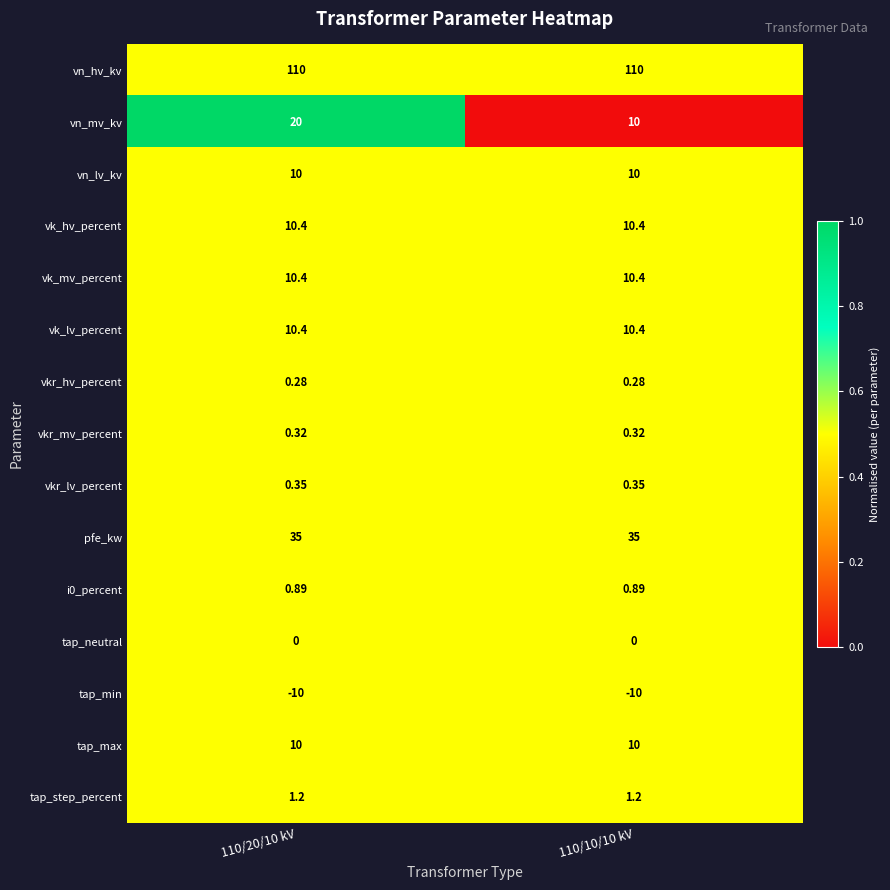

Which series has the widest spread of values?

vn_mv_kv